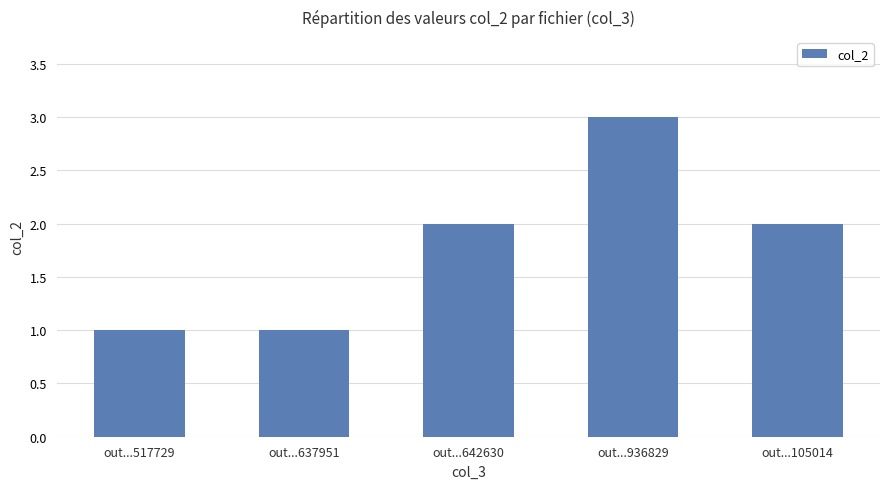

What is the label of the 5th bar from the right?

out...517729